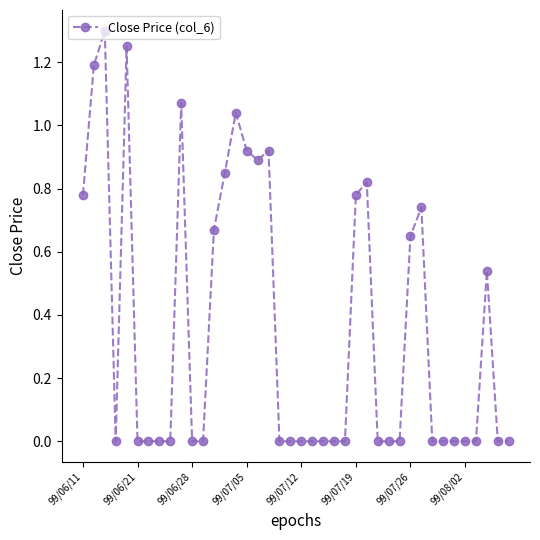

True or false: there are more than 1 points higher than both neighbors.

True